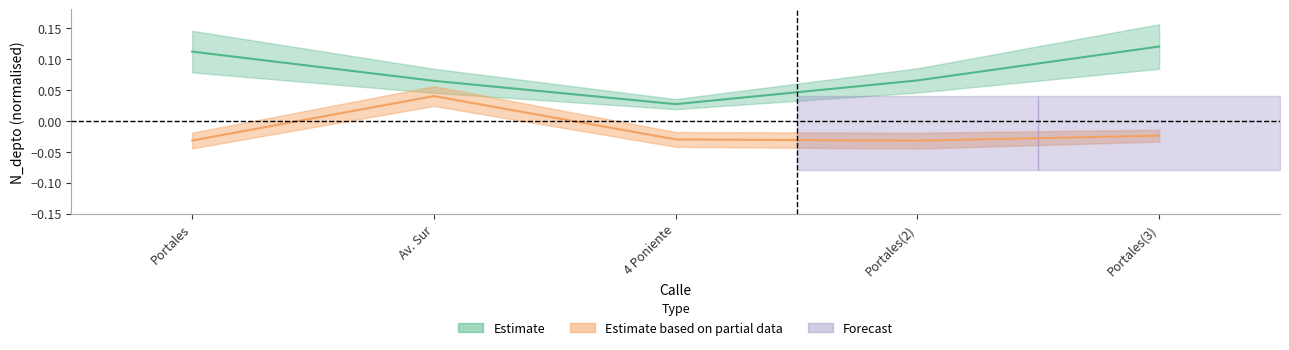

True or false: N_cliente_luz has more than 2 points higher than both neighbors.

False